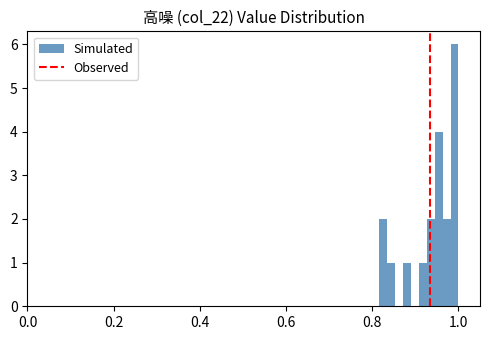

Around what value on the x-axis is the tallest bar? Give the approximate position of its centre, as read against the axis.

1.00